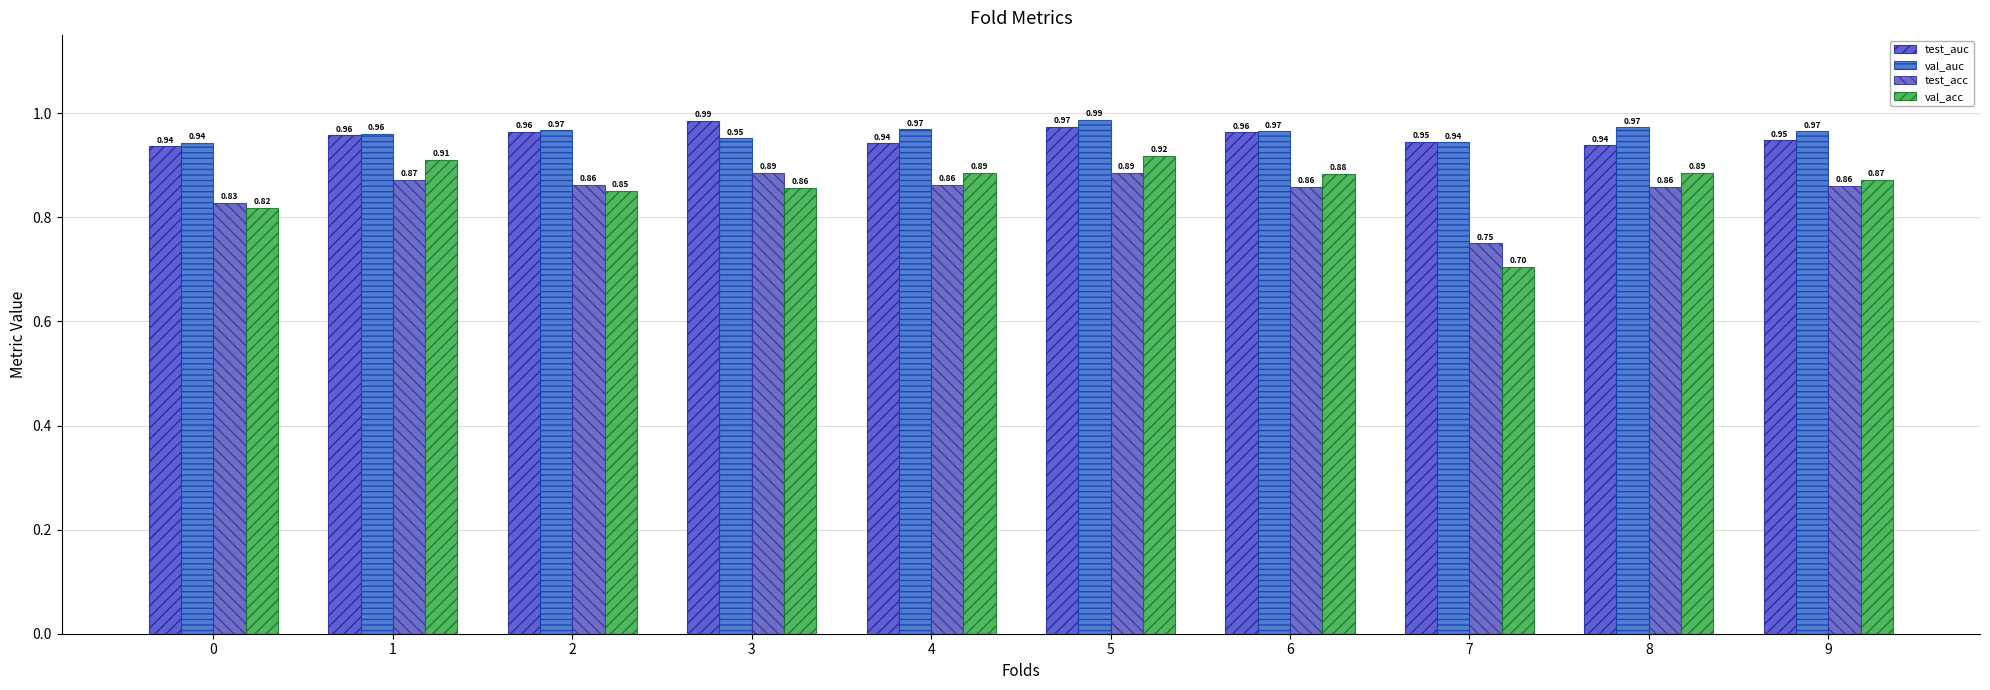

What is the total value across all series at 2?

3.6